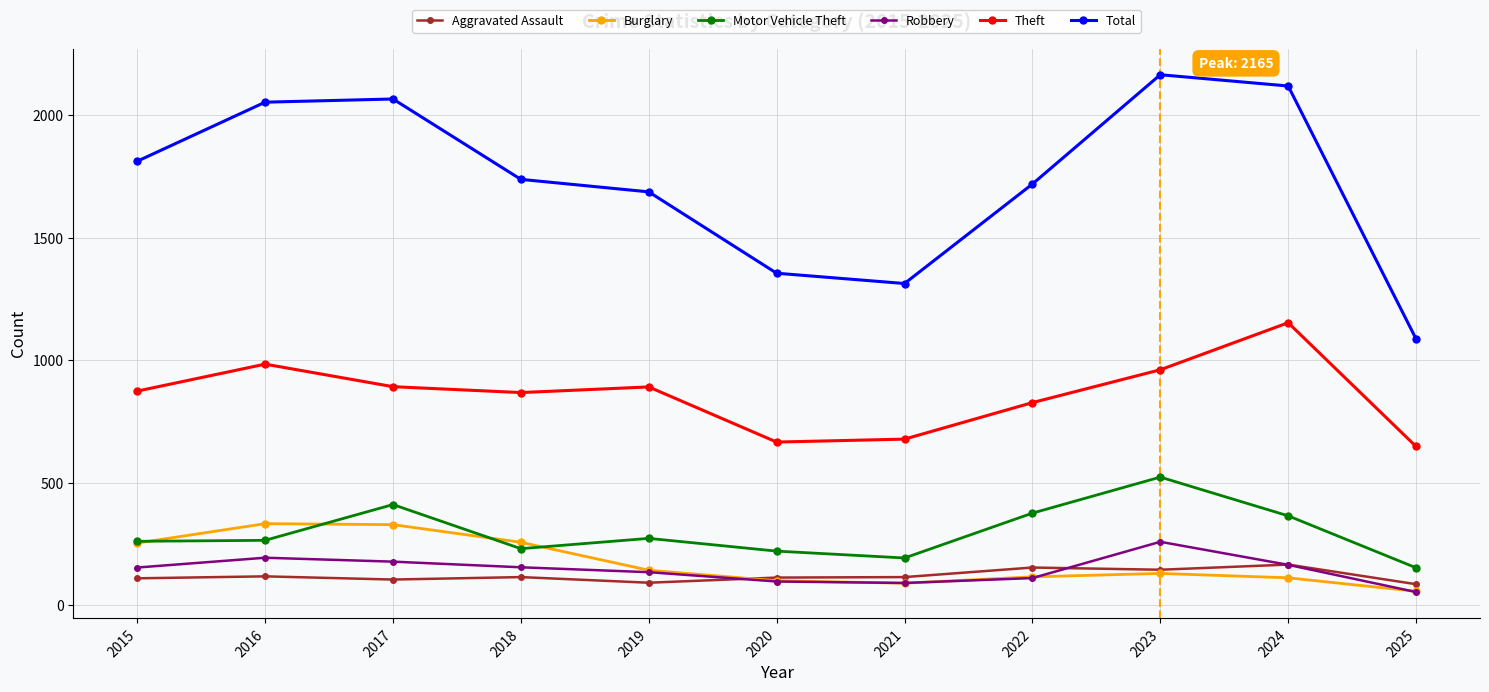

What is the highest value of the Theft series?

1153